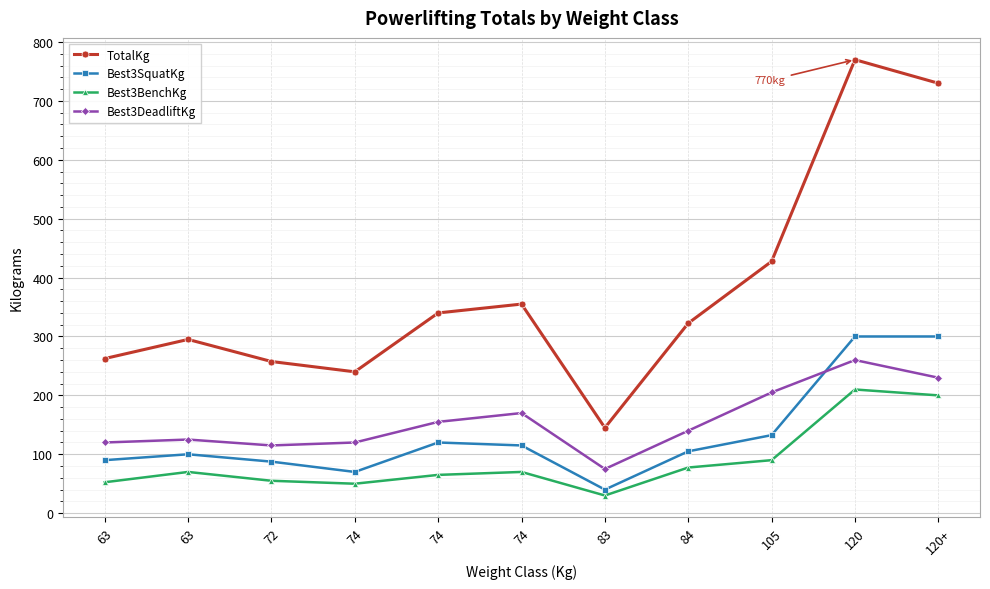

What are all the series names shown in the legend?

TotalKg, Best3SquatKg, Best3BenchKg, Best3DeadliftKg